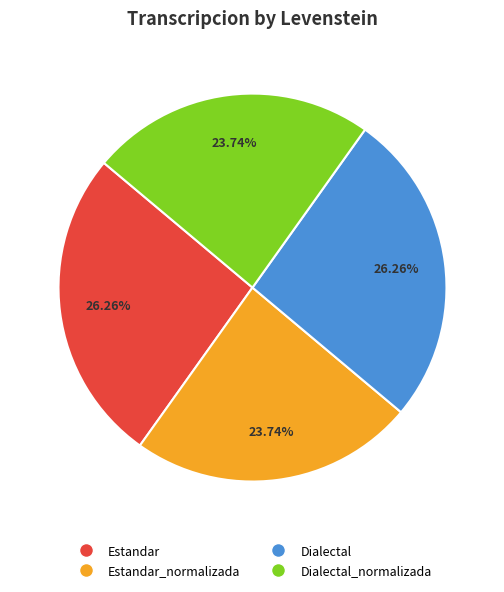

Count the number of slices in the pie.

4